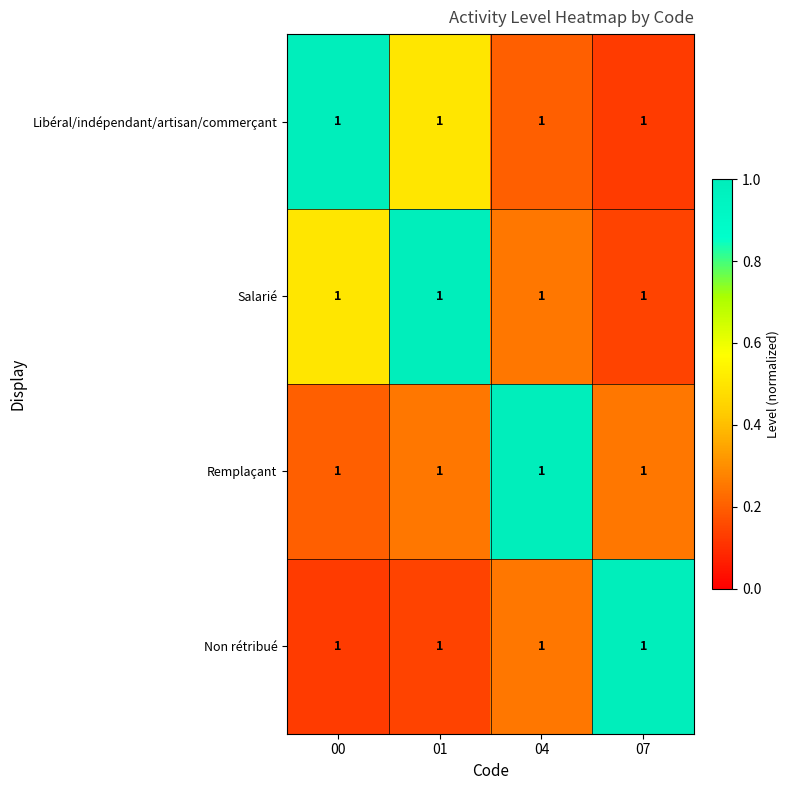

Reading right to left, what are all the values shown in this chart?

Libéral/indépendant/artisan/commerçant: 07=1.0	04=1.0	01=1.0	00=1.0
Salarié: 07=1.0	04=1.0	01=1.0	00=1.0
Remplaçant: 07=1.0	04=1.0	01=1.0	00=1.0
Non rétribué: 07=1.0	04=1.0	01=1.0	00=1.0